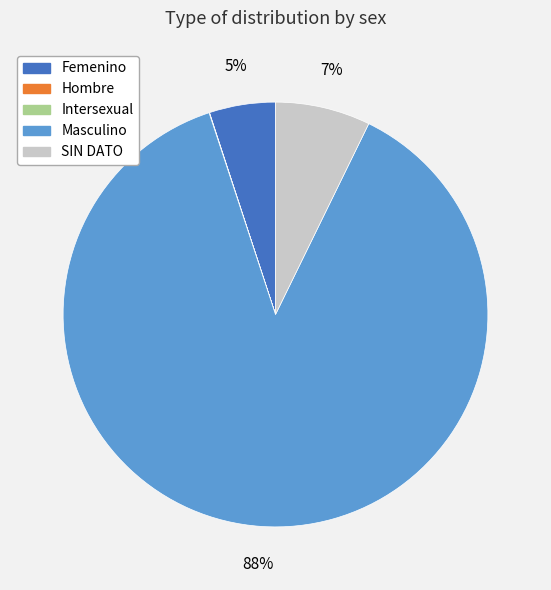

To the nearest percent, what is the difference between the largest and smallest slice percentages?

88%